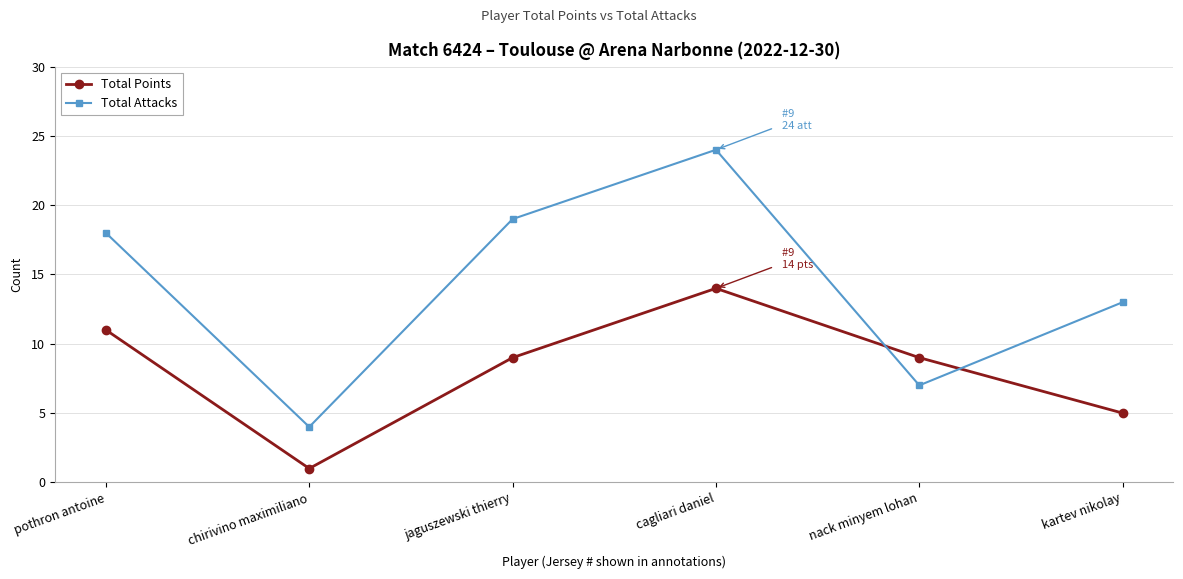

At which label is Total Attacks closest to 14?

kartev nikolay